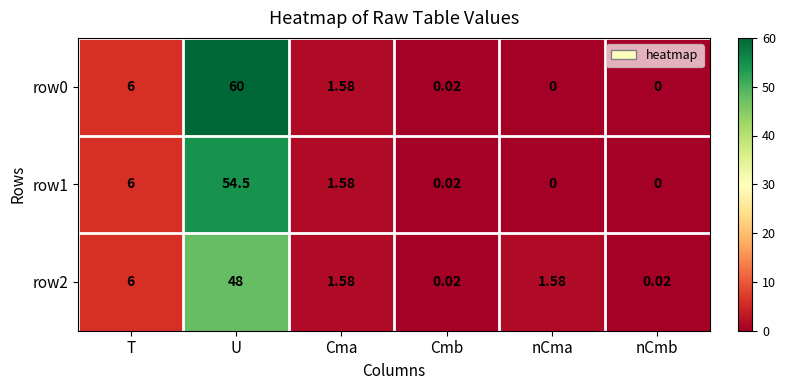

At which category is the sum across all series the highest?

U